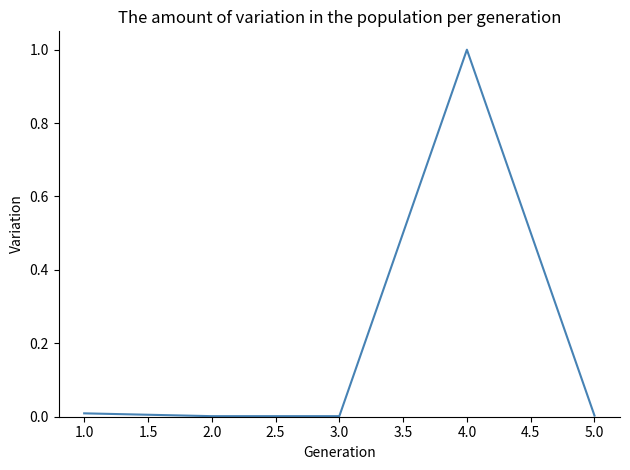

True or false: there are more than 2 points higher than both neighbors.

False